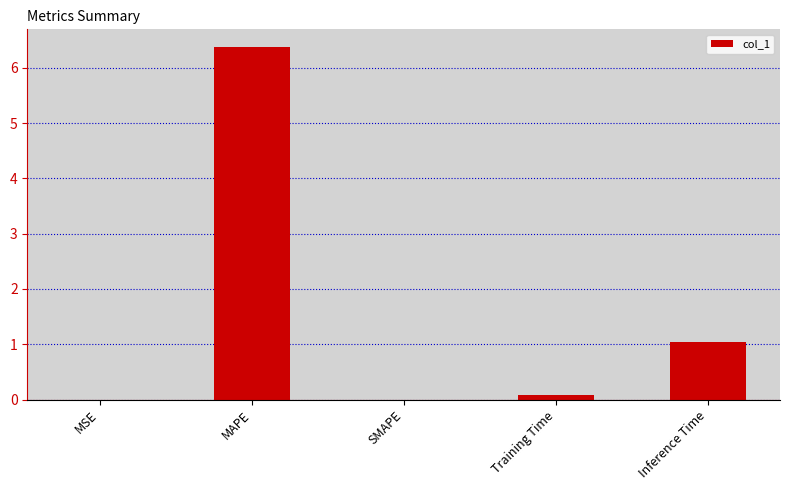

What is the average value?

1.5